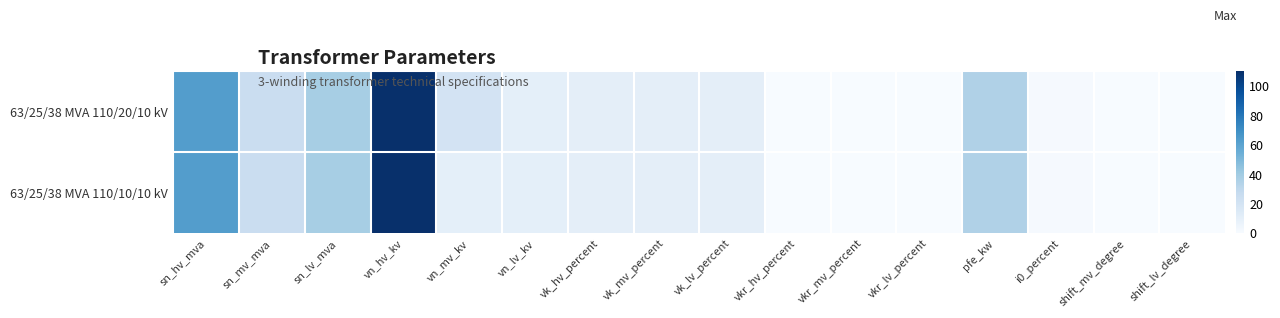

At how many categories does at least one series exceed 56?

2